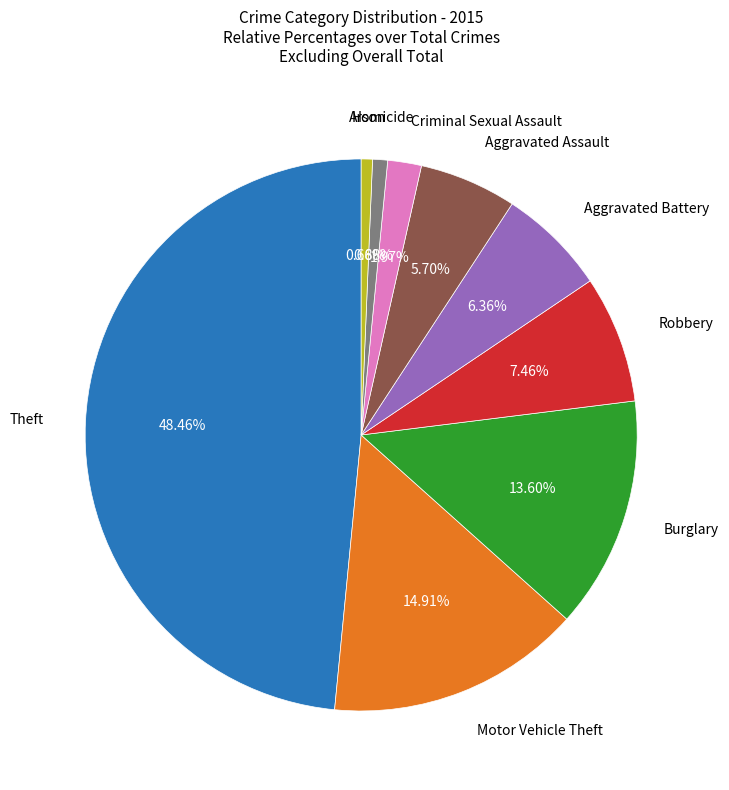

Does any single category account for the majority?

No